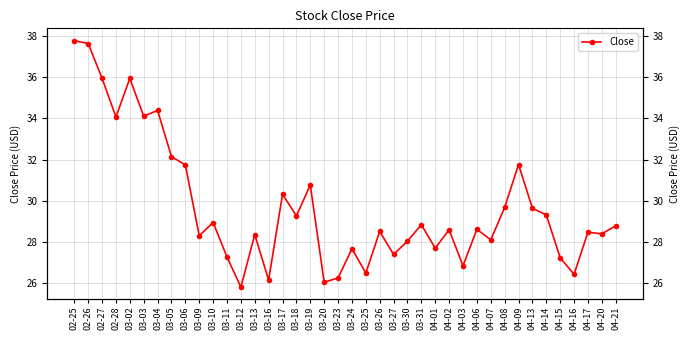

What is the sum of the values at 03-10 and 02-25?

66.7